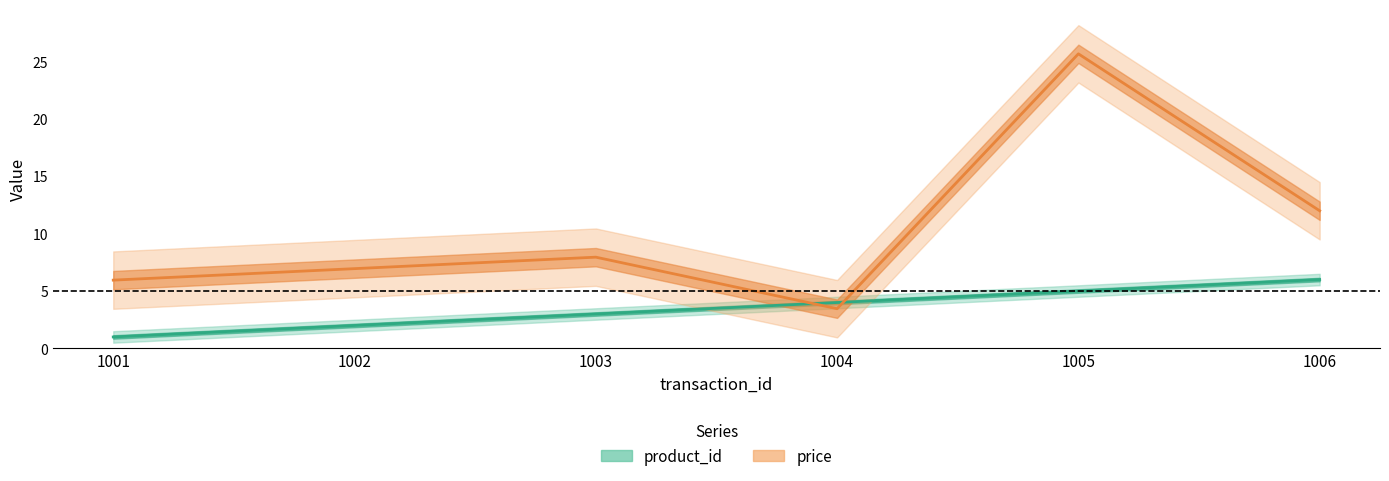

Does the chart display data point markers on the line(s)?

No